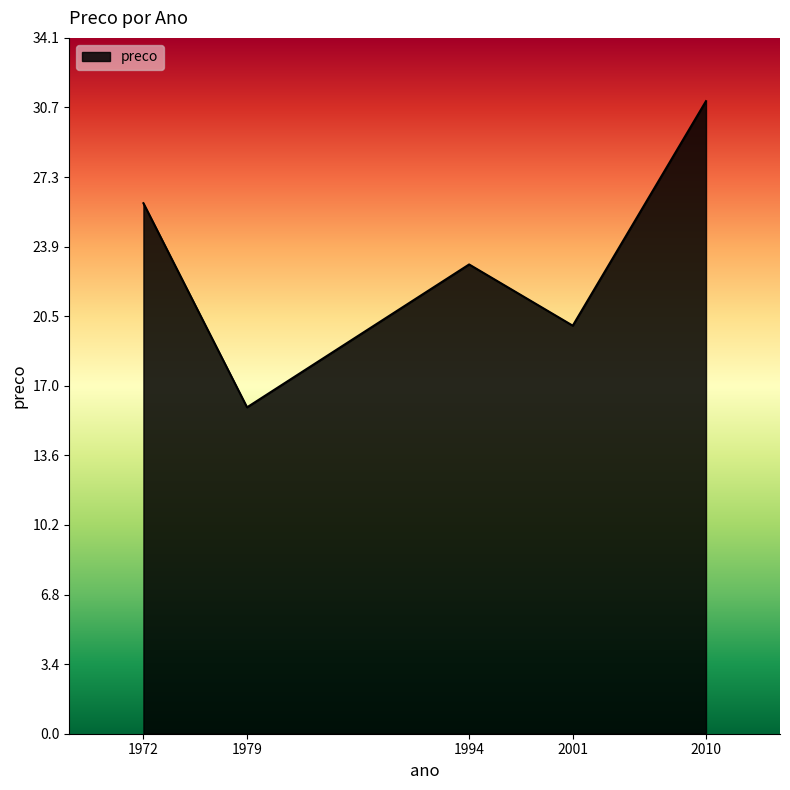

Reading left to right, extract all data points from this chart.

1972=26.0	1979=16.0	1994=23.0	2001=20.0	2010=31.0